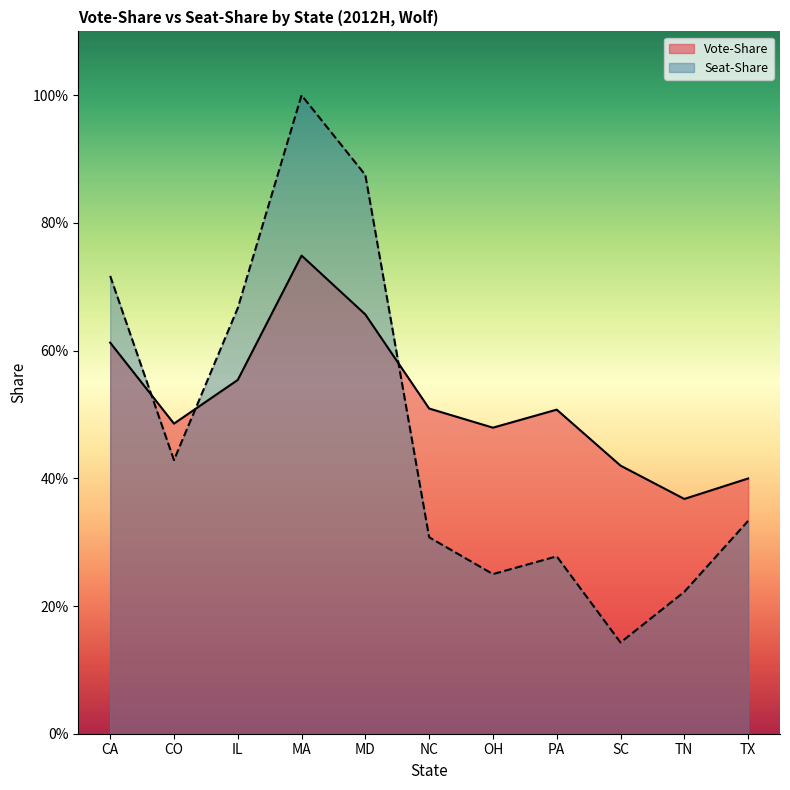

Reading right to left, list all the values displayed in this chart.

Vote-Share: TX=0.4	TN=0.4	SC=0.4	PA=0.5	OH=0.5	NC=0.5	MD=0.7	MA=0.7	IL=0.6	CO=0.5	CA=0.6
Seat-Share: TX=0.3	TN=0.2	SC=0.1	PA=0.3	OH=0.2	NC=0.3	MD=0.9	MA=1.0	IL=0.7	CO=0.4	CA=0.7